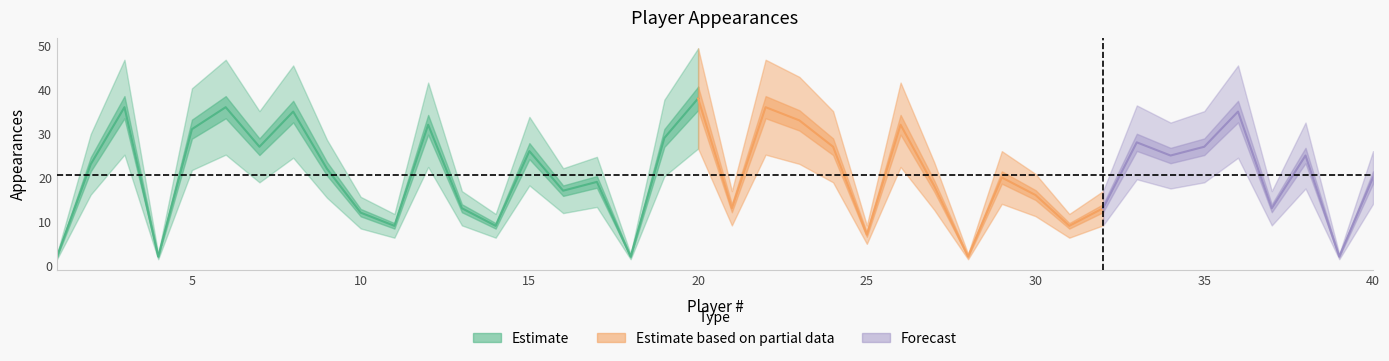

List the labels in order of value, smallest first.

1, 4, 18, 28, 39, 25, 11, 14, 31, 10, 13, 21, 32, 37, 30, 16, 27, 17, 29, 40, 9, 2, 34, 38, 15, 7, 24, 35, 33, 19, 5, 12, 26, 23, 8, 36, 3, 6, 22, 20